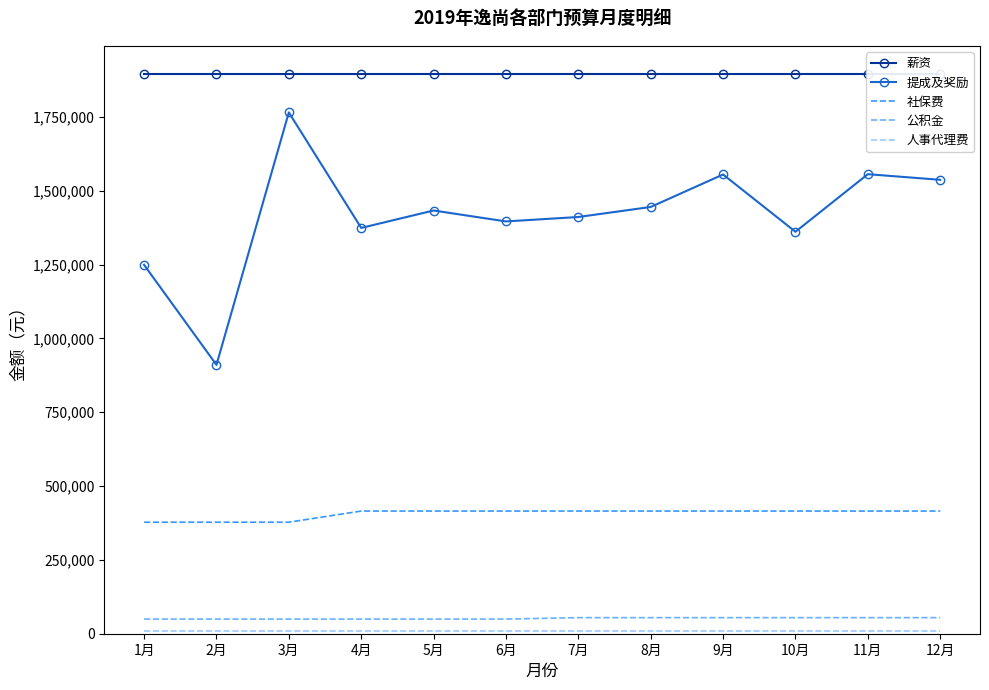

What is the lowest value of the 人事代理费 series?

7987.5